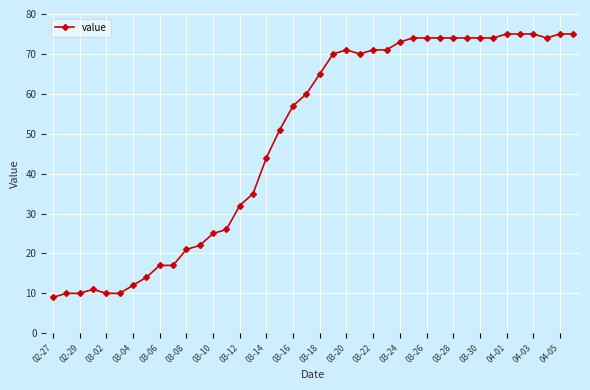

What is the smallest value displayed?

9